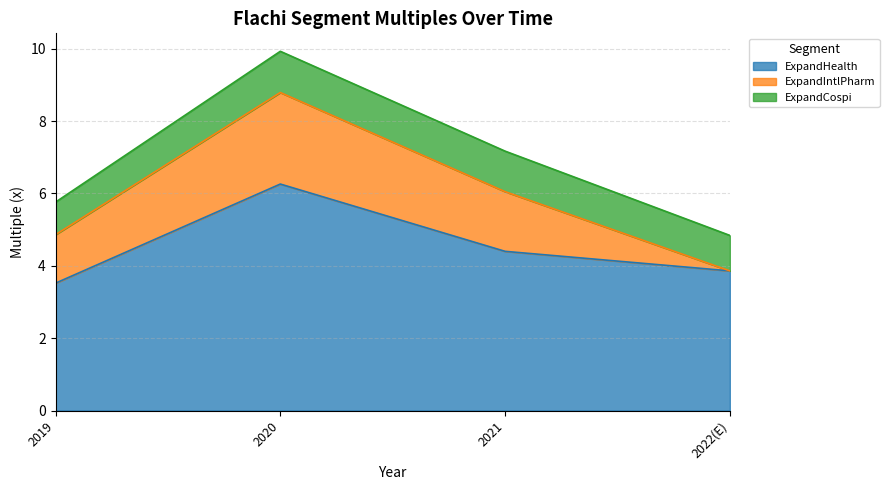

True or false: ExpandCospi has a value of 0.5 at 2021.

False